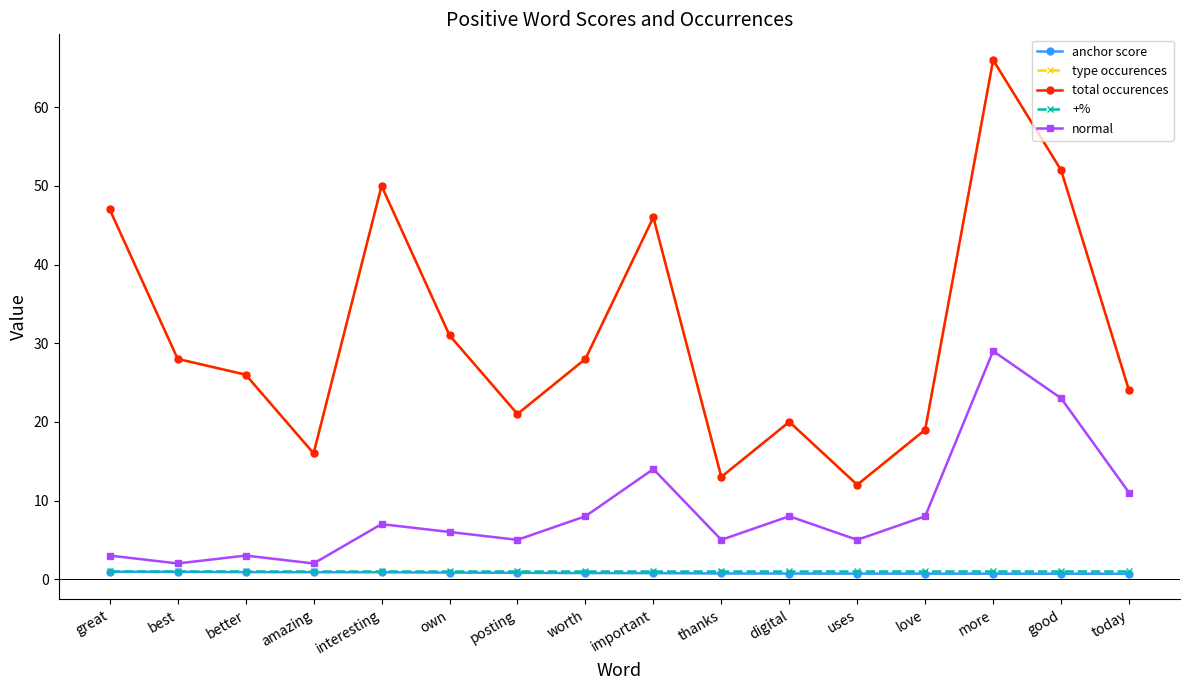

Does the chart have visible grid lines?

No